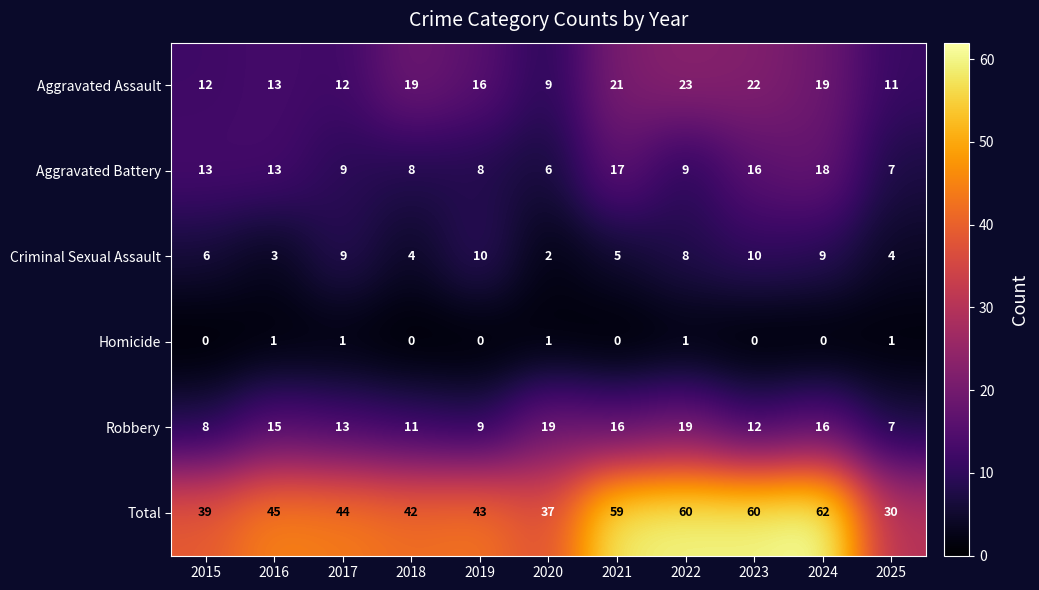

How many positive values does the Homicide series have?

5